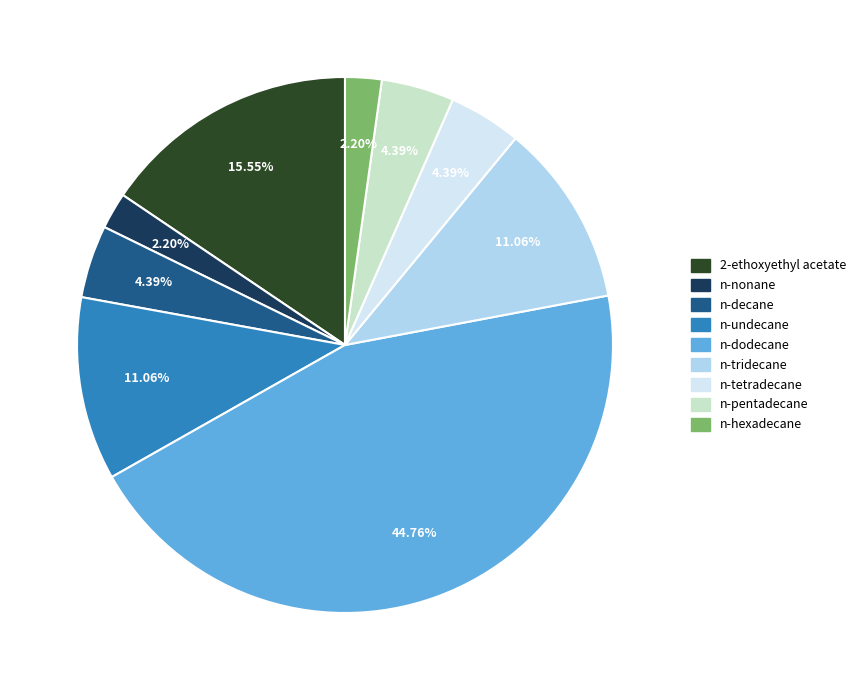

Which category has the biggest portion of the pie?

n-dodecane